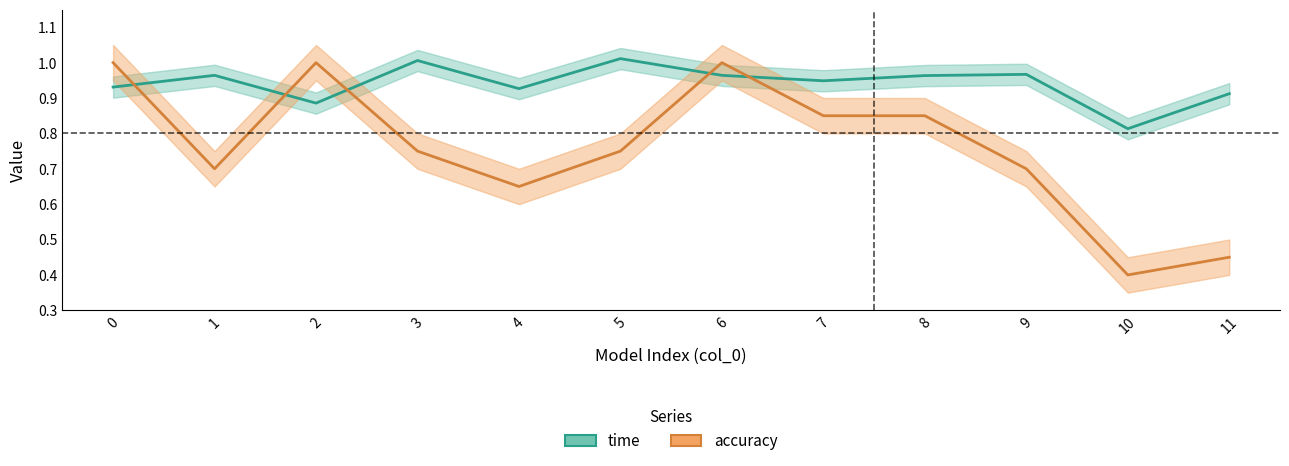

Is it true that accuracy equals 1.1 at 4?

False